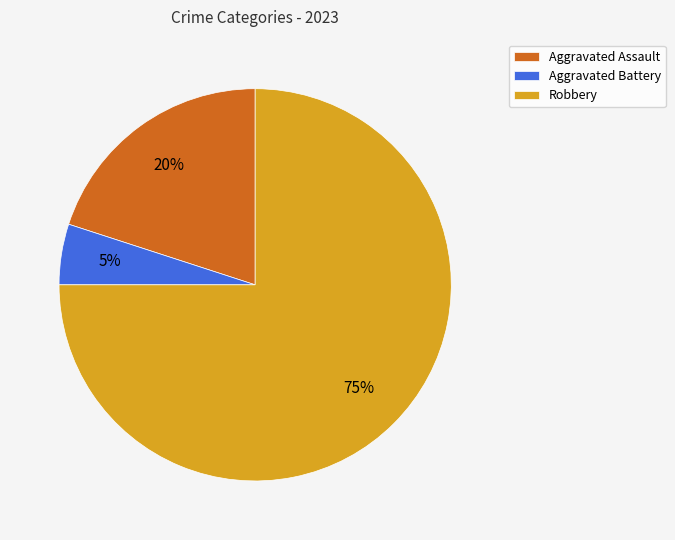

To the nearest percent, what portion does Robbery represent?

75%